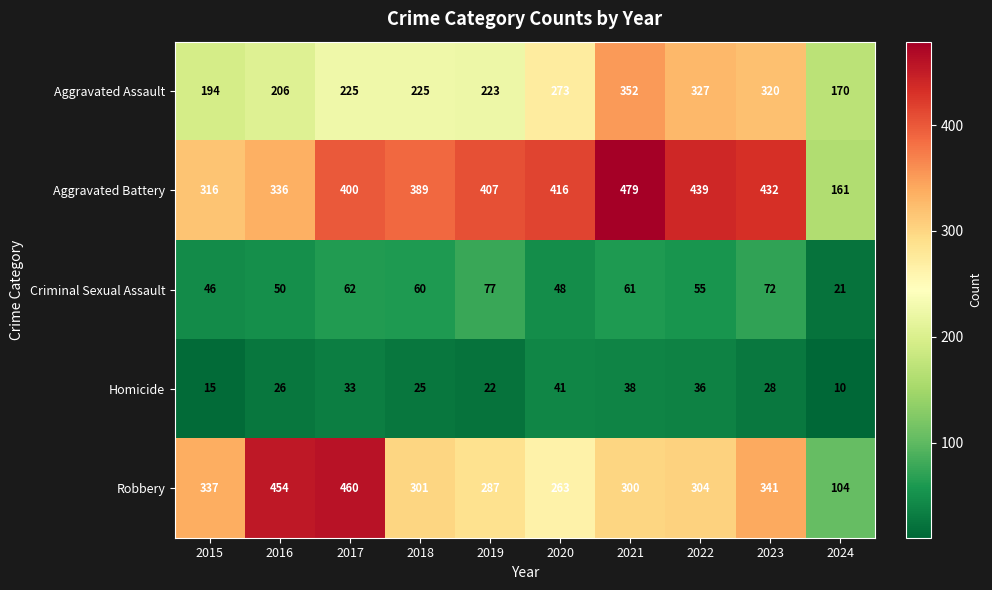

At which label does Homicide reach its peak?

2020